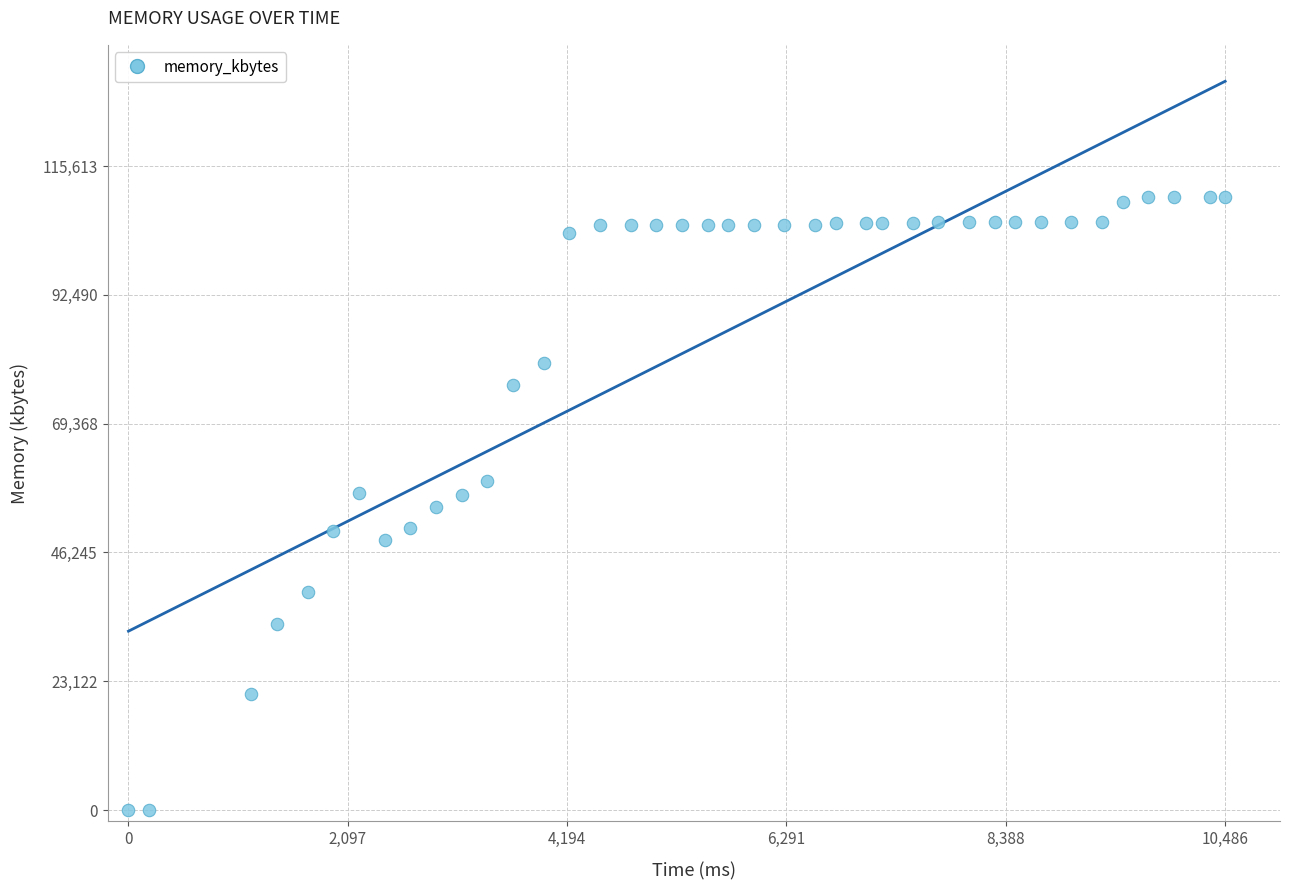

What is the range of Y values (max minus min)?

110108